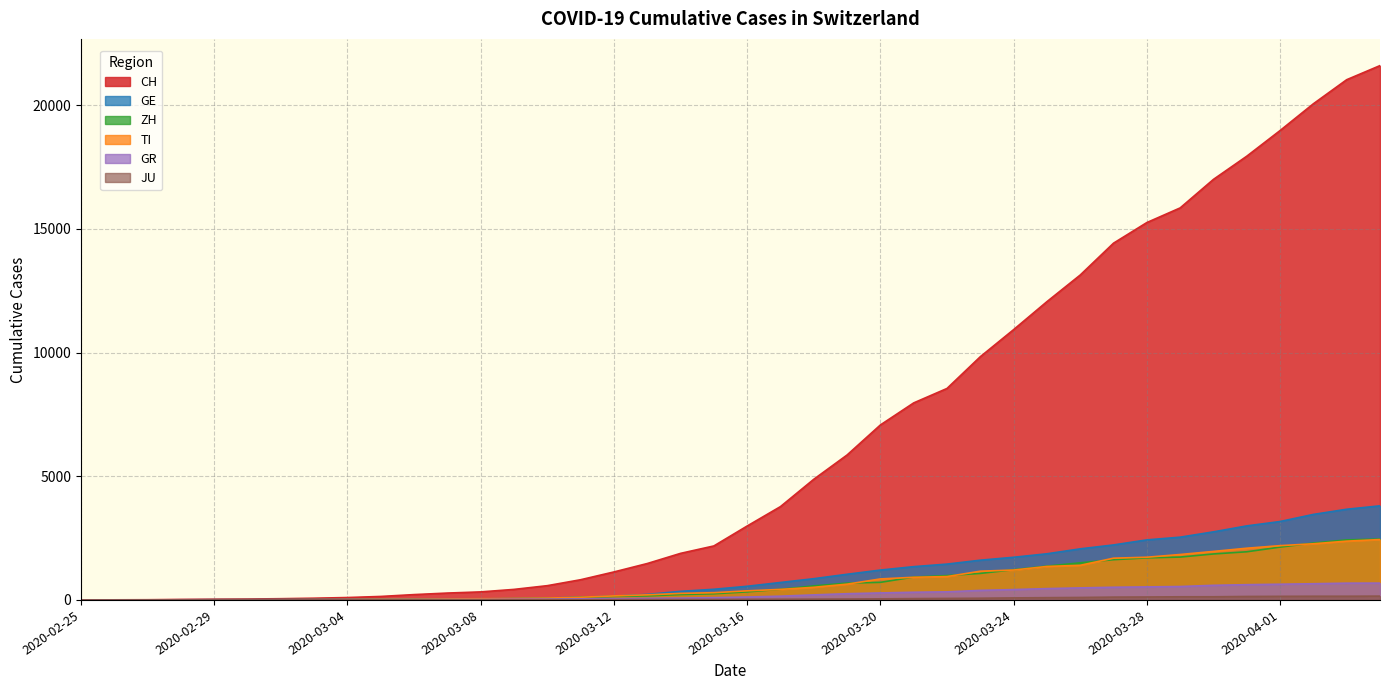

List the labels in order of GE value, smallest first.

2020-02-25, 2020-02-26, 2020-02-27, 2020-02-28, 2020-02-29, 2020-03-01, 2020-03-02, 2020-03-03, 2020-03-04, 2020-03-05, 2020-03-06, 2020-03-07, 2020-03-08, 2020-03-09, 2020-03-10, 2020-03-11, 2020-03-12, 2020-03-13, 2020-03-14, 2020-03-15, 2020-03-16, 2020-03-17, 2020-03-18, 2020-03-19, 2020-03-20, 2020-03-21, 2020-03-22, 2020-03-23, 2020-03-24, 2020-03-25, 2020-03-26, 2020-03-27, 2020-03-28, 2020-03-29, 2020-03-30, 2020-03-31, 2020-04-01, 2020-04-02, 2020-04-03, 2020-04-04